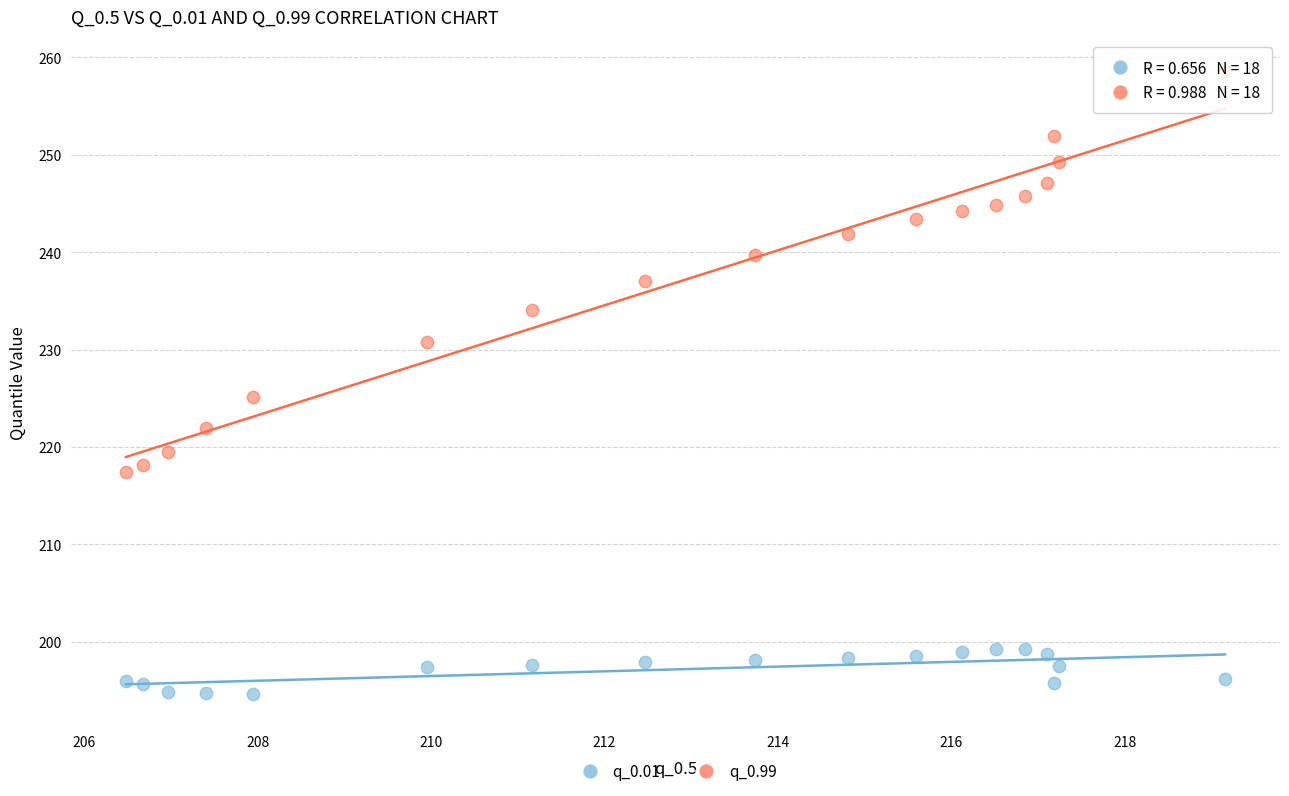

Which series has the widest spread of Y values?

q_0.99